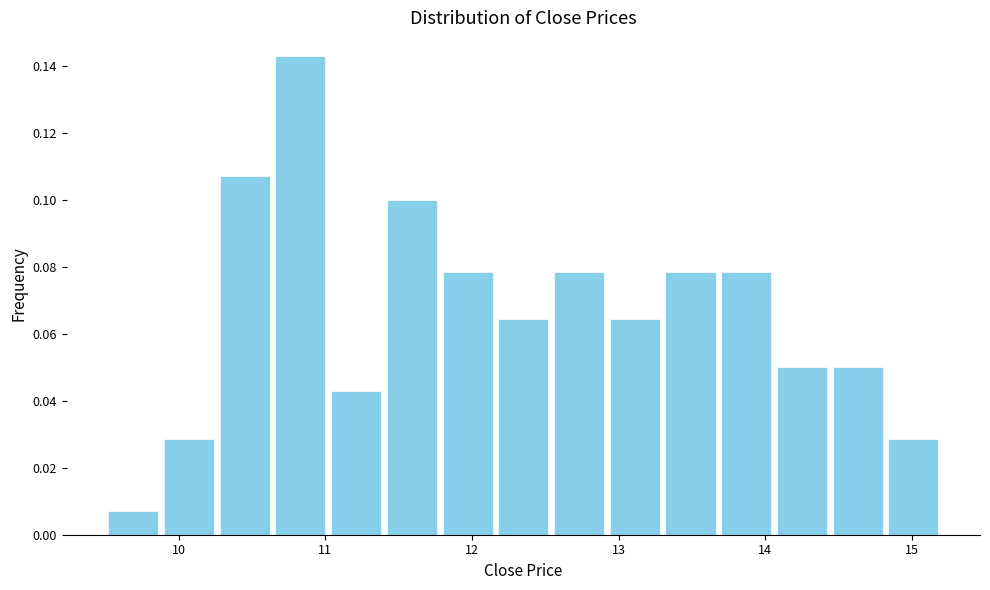

Read against the x-axis, roughly where is the centre of the tallest bar?

10.8